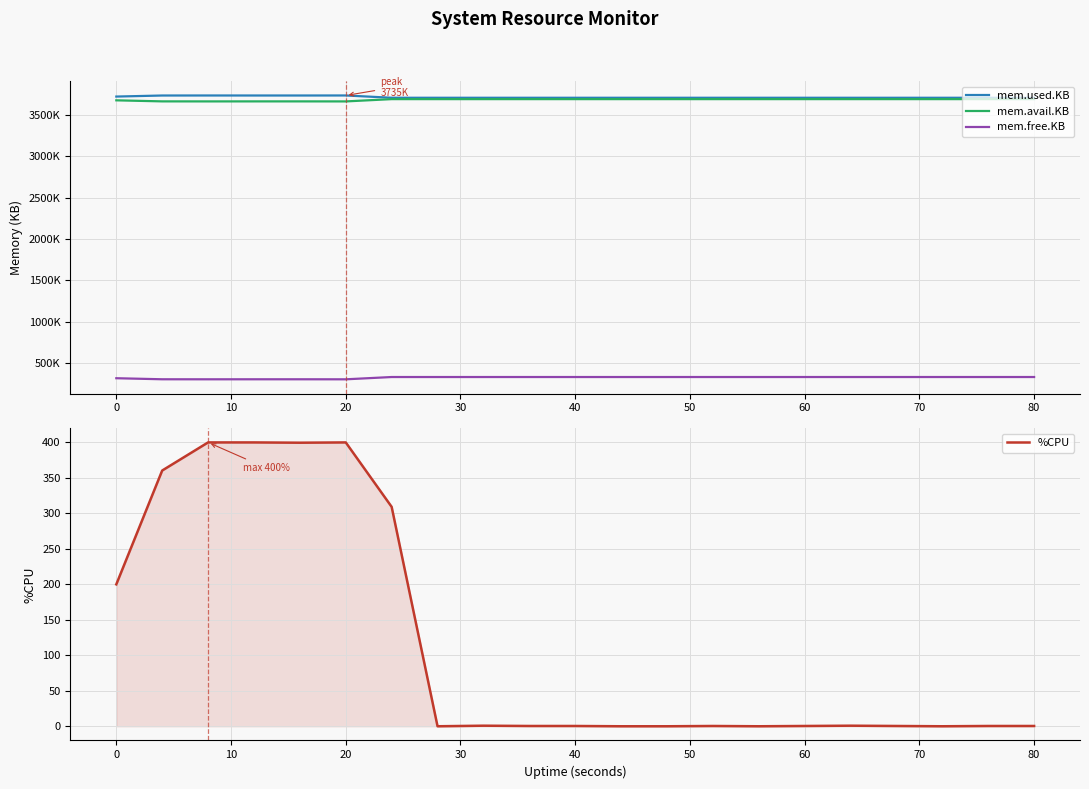

The %CPU series shows 200.0 at 0. True or false?

True